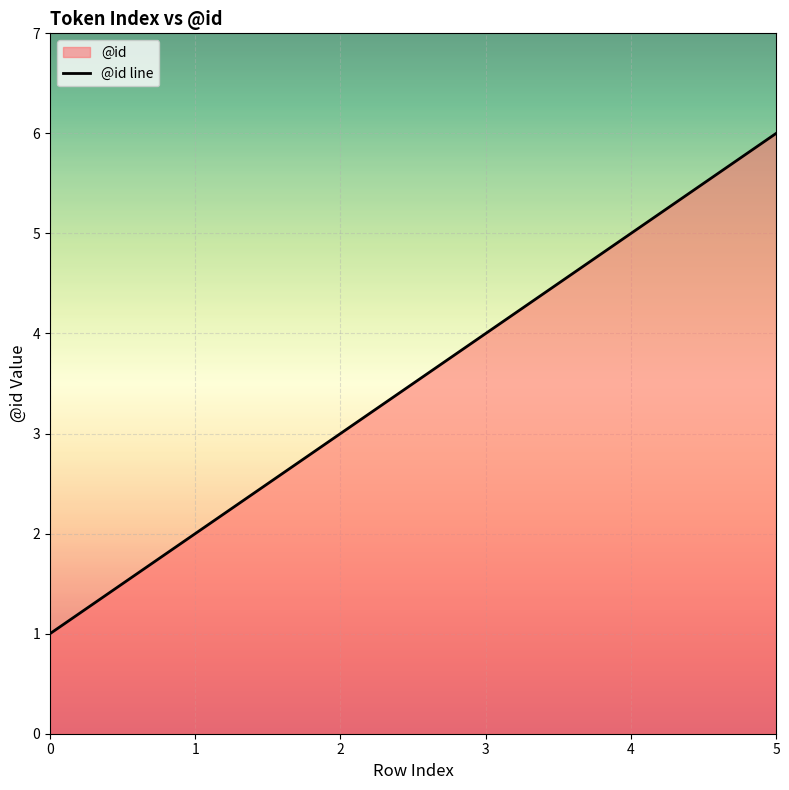

True or false: the data shows 6 at 5.

True